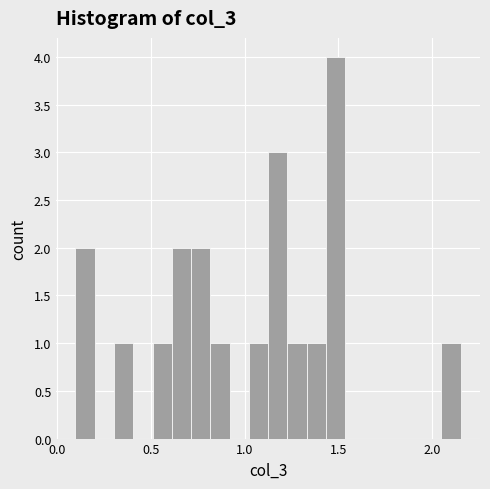

Read against the x-axis, roughly where is the centre of the tallest bar?

1.50